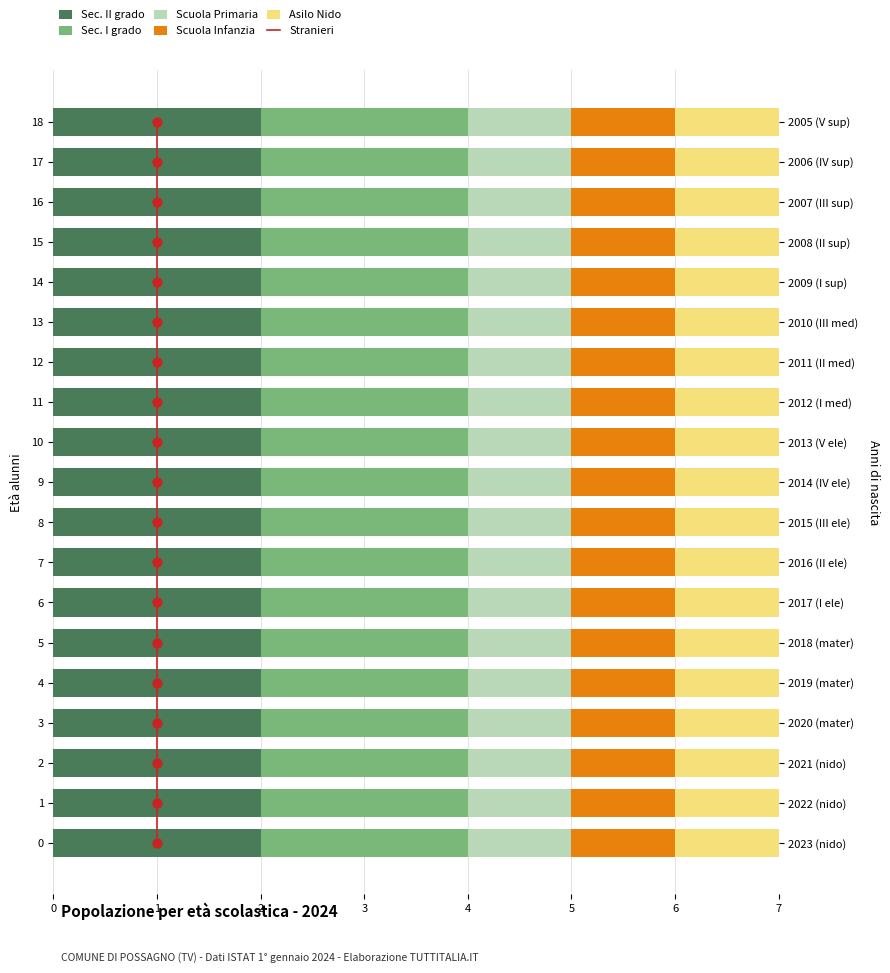

Which series has the largest Y range (max minus min)?

Stranieri